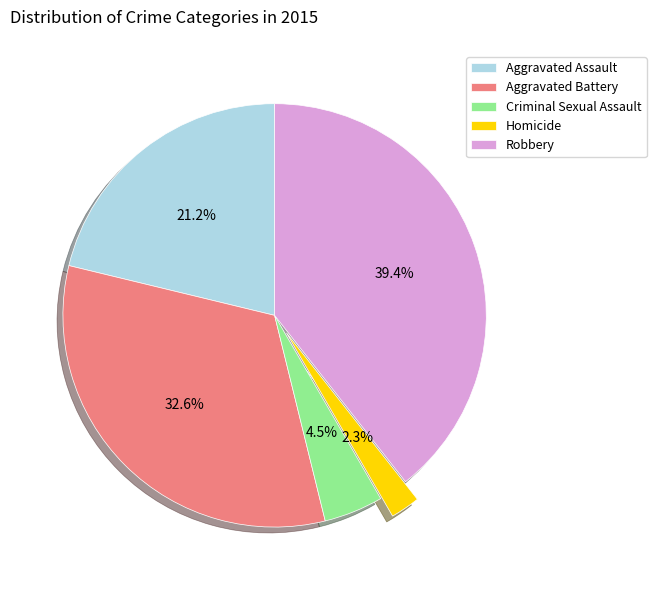

What percentage is NOT represented by Aggravated Assault?

78.8%